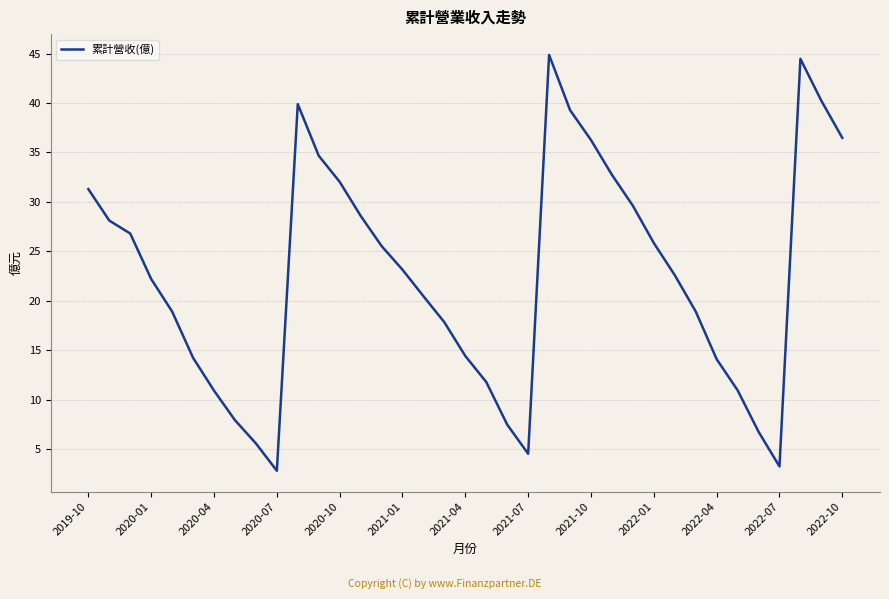

How many lines are shown in the chart?

1